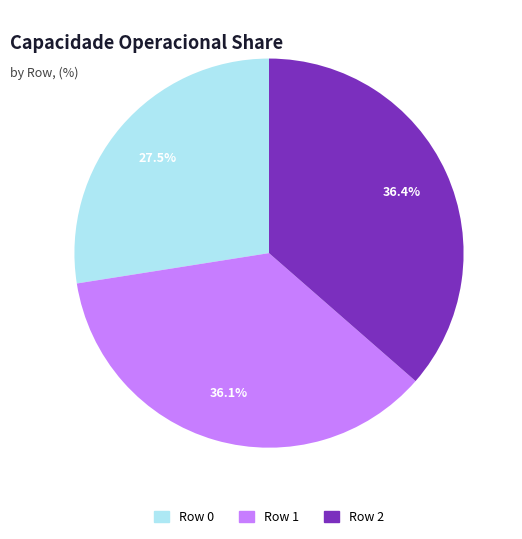

What percentage is the Row 2 slice, to the nearest percent?

36%